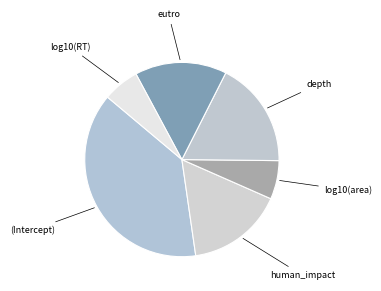

True or false: eutro accounts for 30% of the total.

False